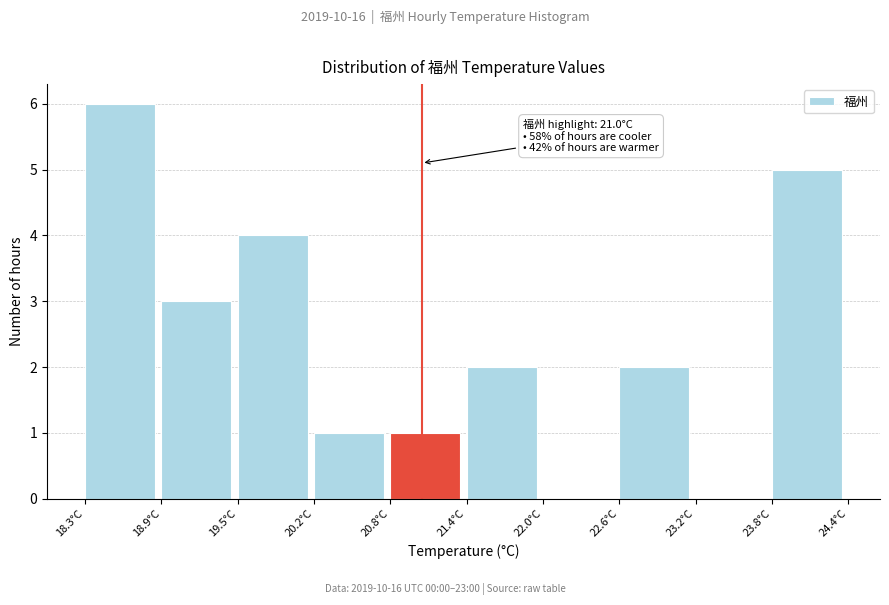

Which range on the x-axis has the tallest bar?

18.3 to 18.9